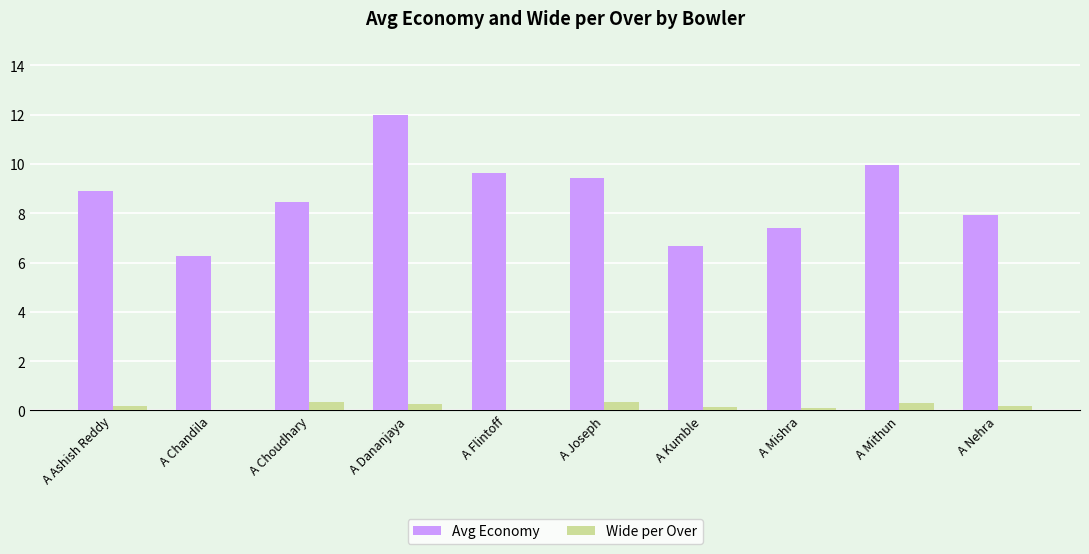

What is the highest value of the Wide per Over series?

0.4